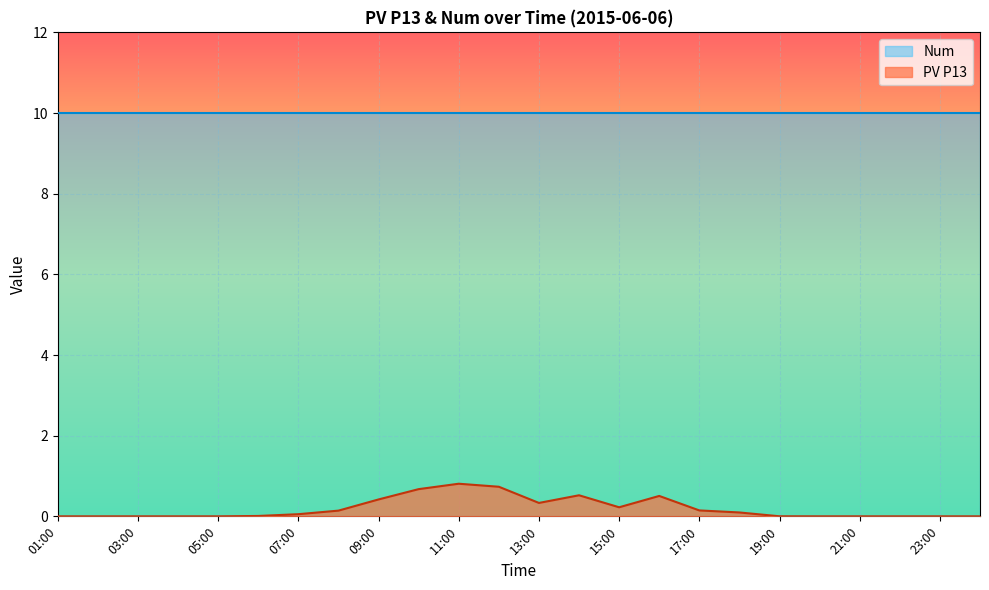

What is the value of the 15th point from the left?

0.2